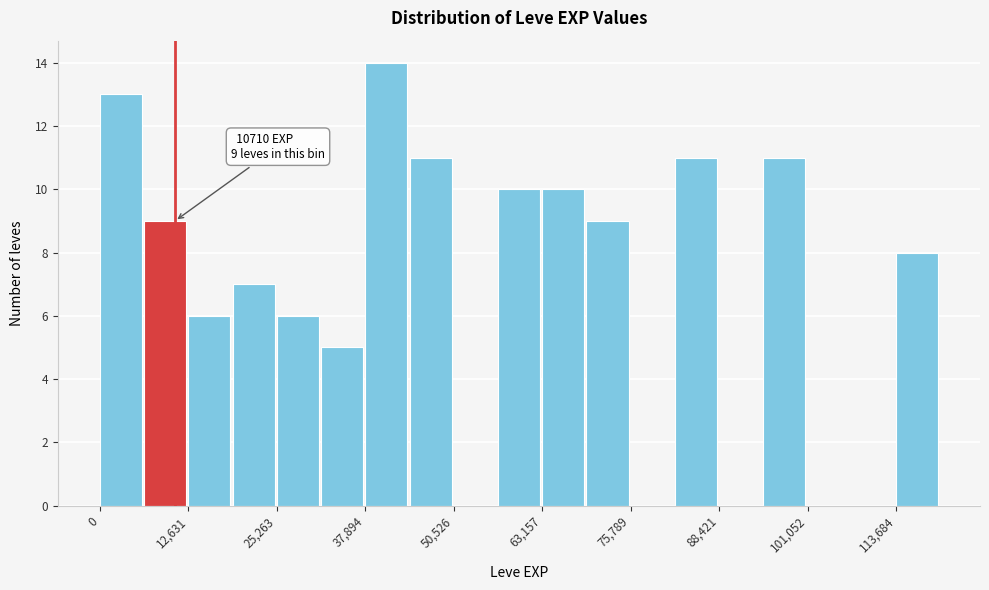

Read against the x-axis, roughly where is the centre of the tallest bar?

40000